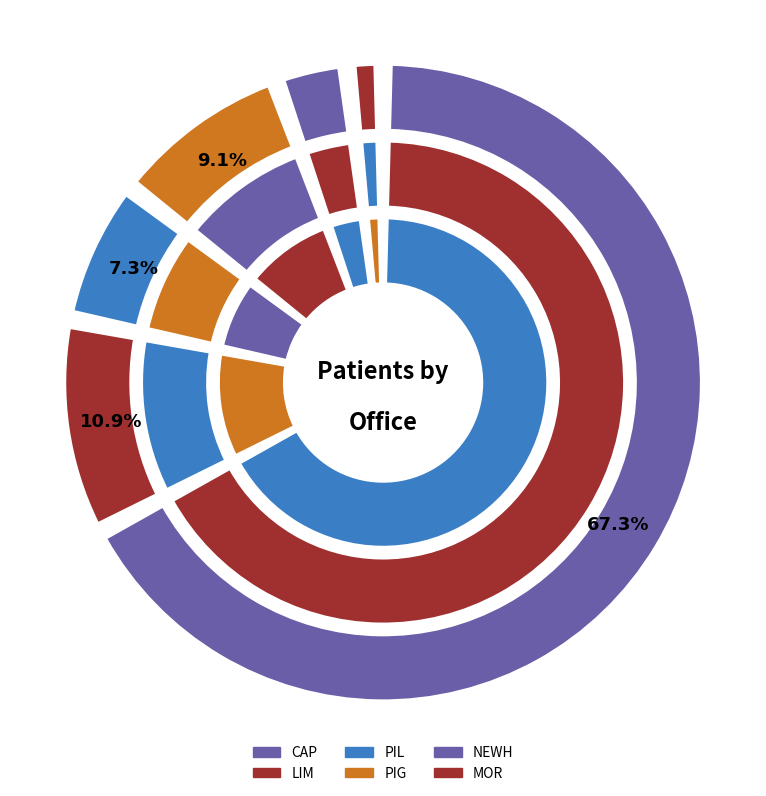

How many slices are in this pie chart?

6